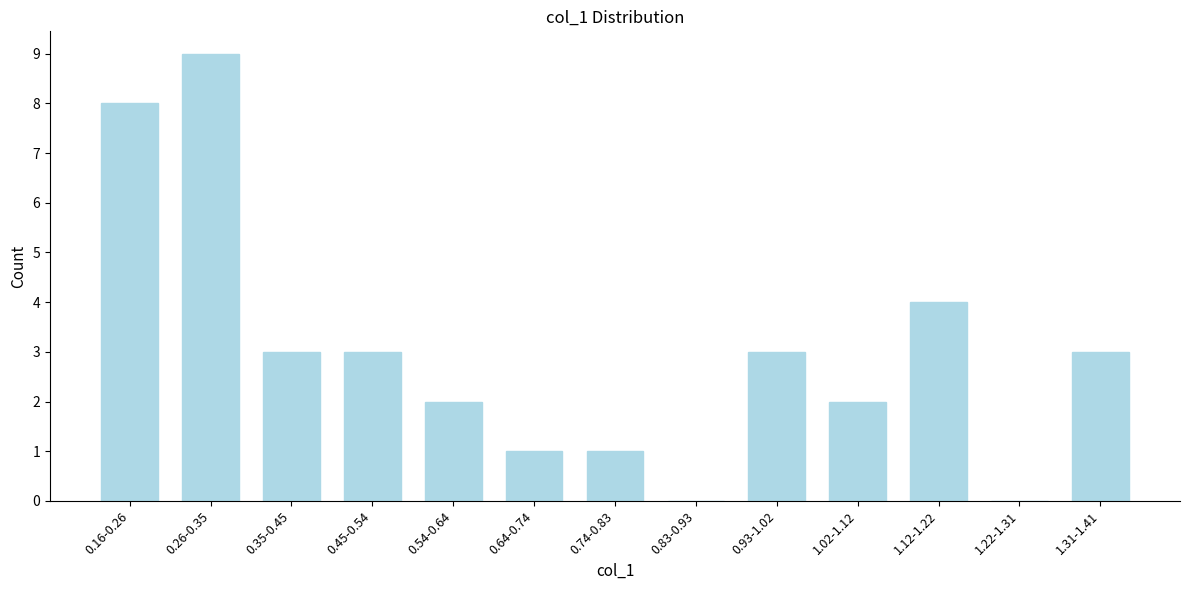

Reading right to left, what are all the values shown in this chart?

1.31-1.41=3	1.22-1.31=0	1.12-1.22=4	1.02-1.12=2	0.93-1.02=3	0.83-0.93=0	0.74-0.83=1	0.64-0.74=1	0.54-0.64=2	0.45-0.54=3	0.35-0.45=3	0.26-0.35=9	0.16-0.26=8